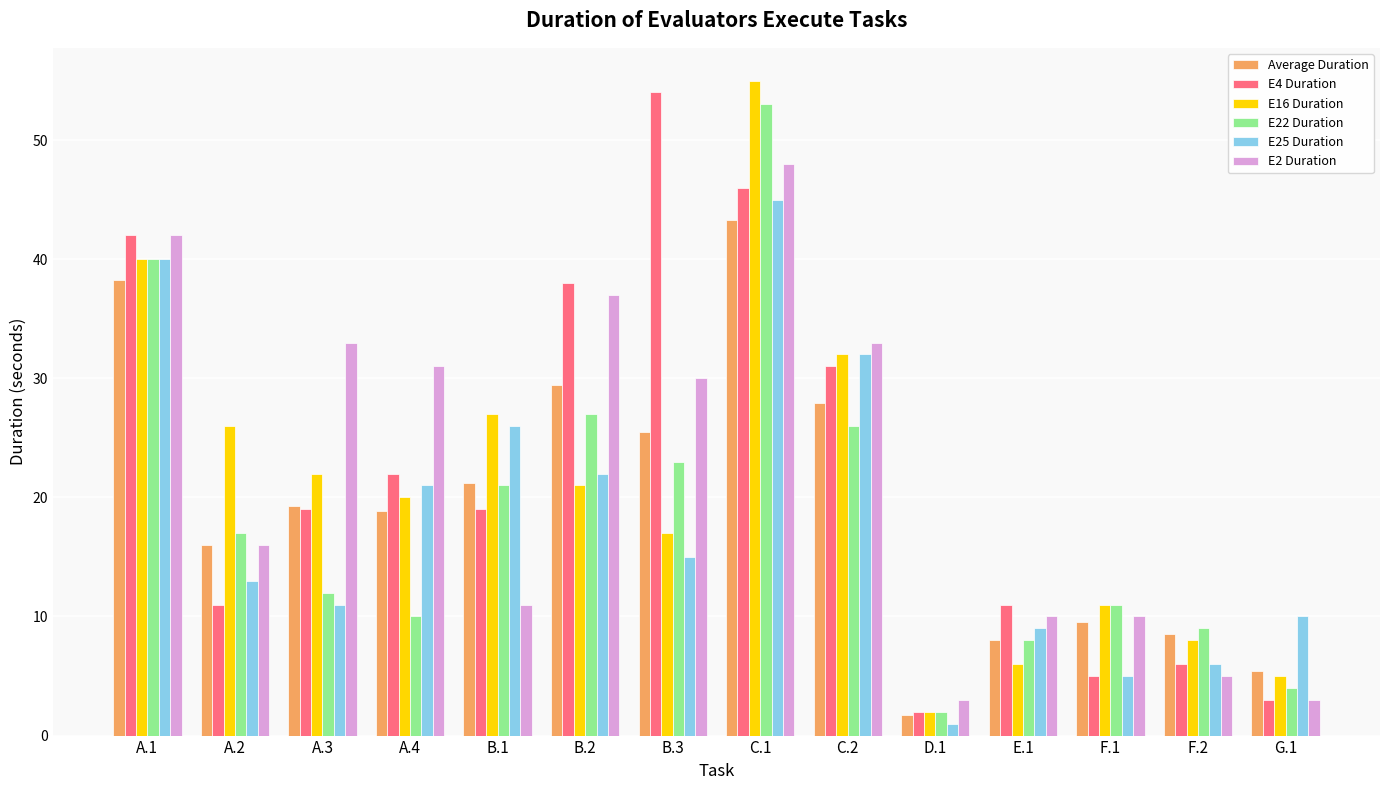

What is the difference between the highest and lowest values at A.4?

21.0